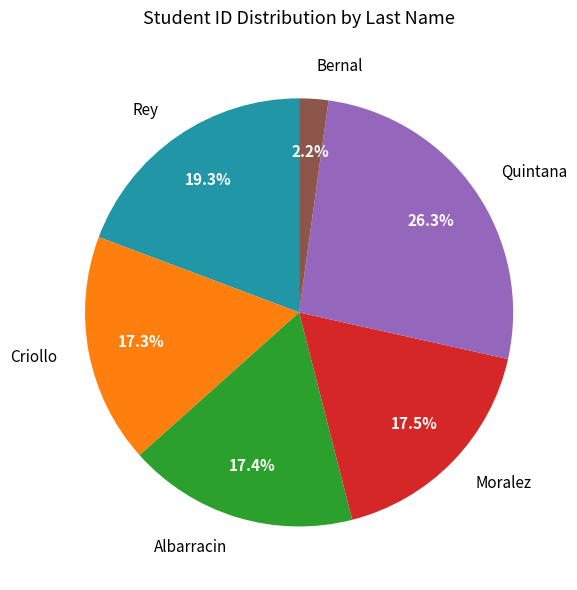

What percentage is the Criollo slice, to the nearest percent?

17%